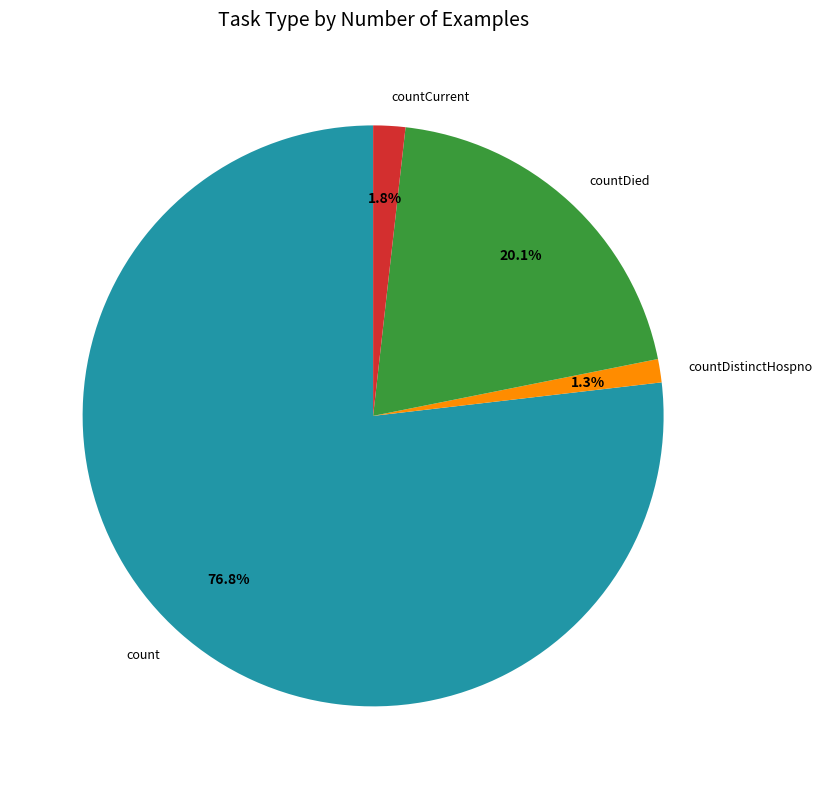

Does countCurrent represent more than half of the total?

No